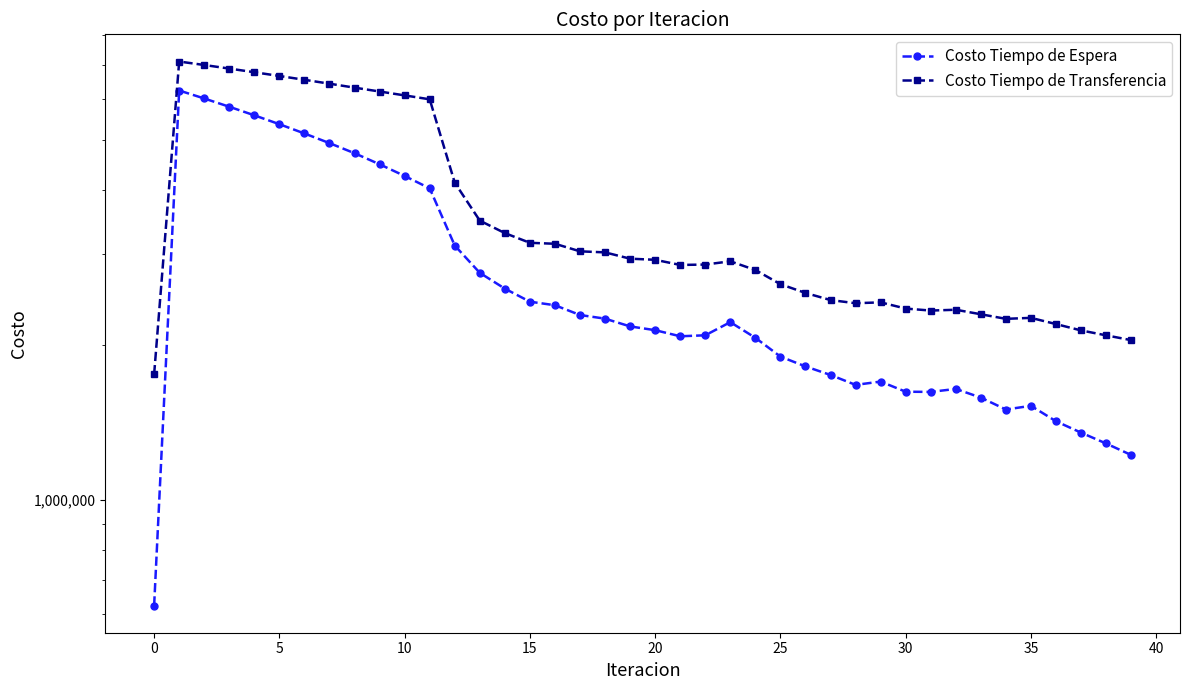

What is the average value of the Costo Tiempo de Espera series?

2786946.1